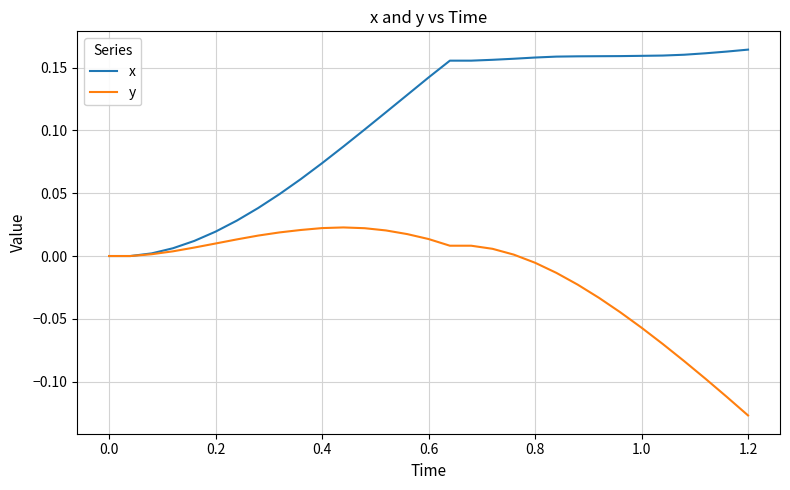

Which series has the largest total across all categories?

x